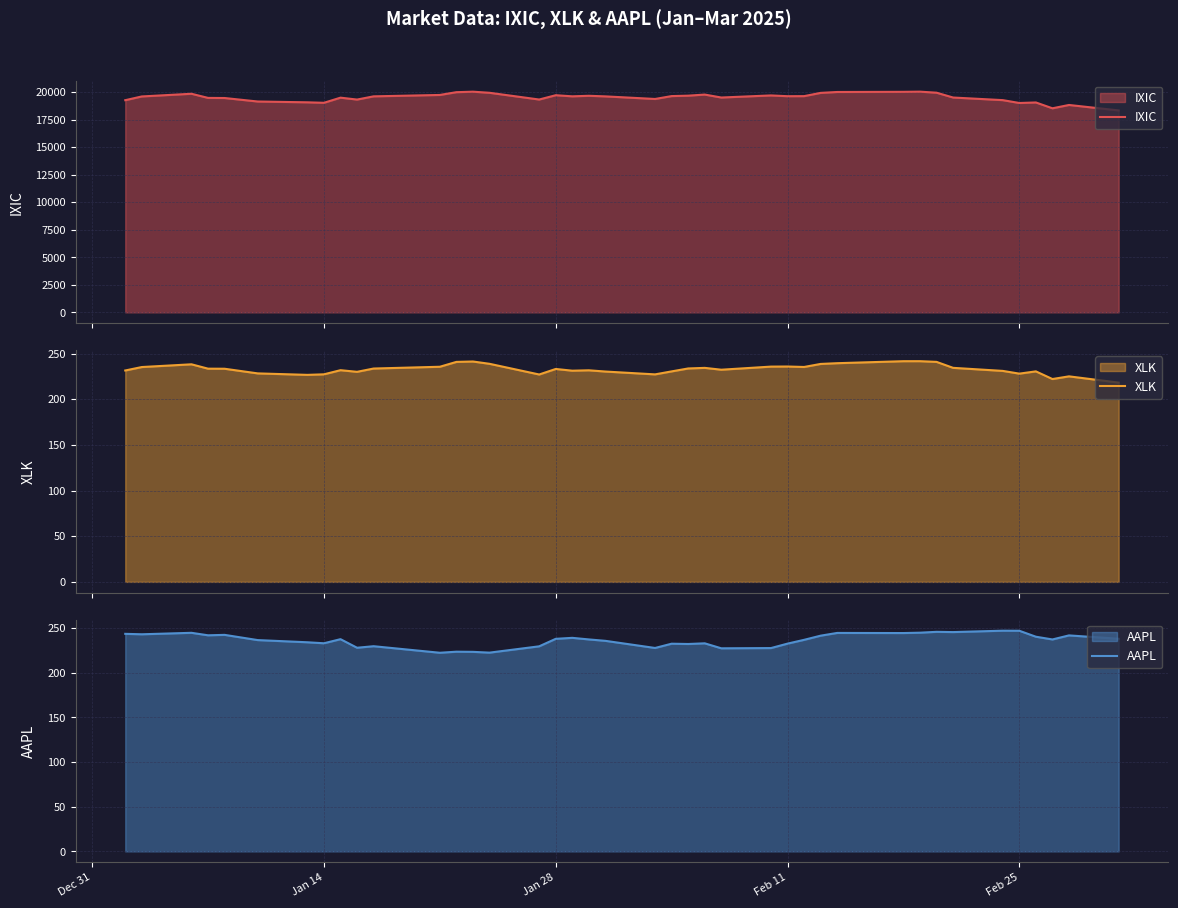

True or false: IXIC and XLK cross at least once.

False